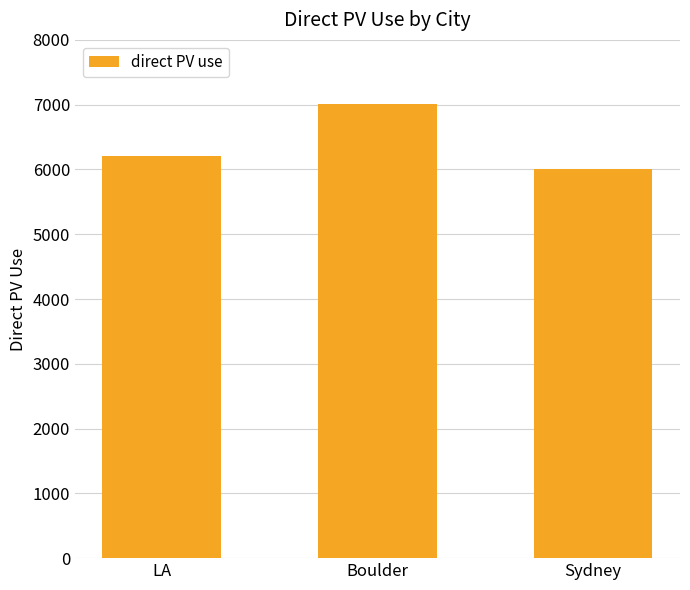

Are the bars horizontal?

No